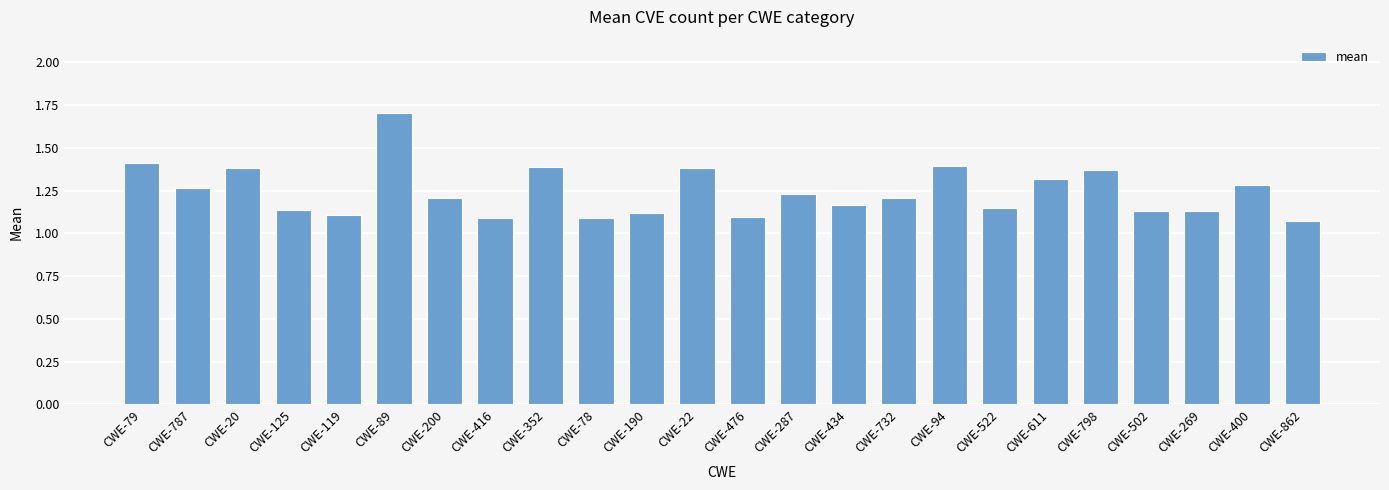

True or false: the data shows 2.0 at CWE-522.

False